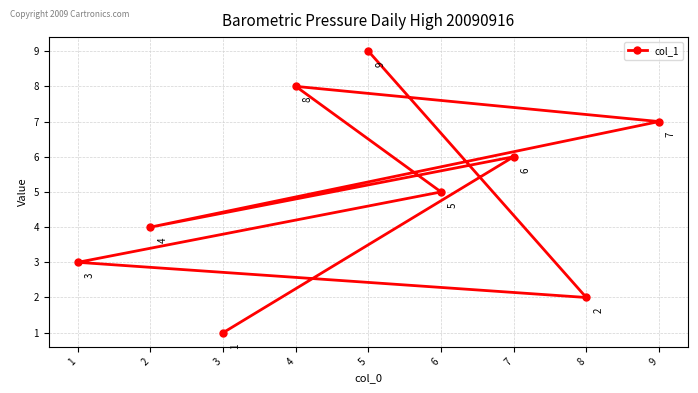

Read the value at 6.

5